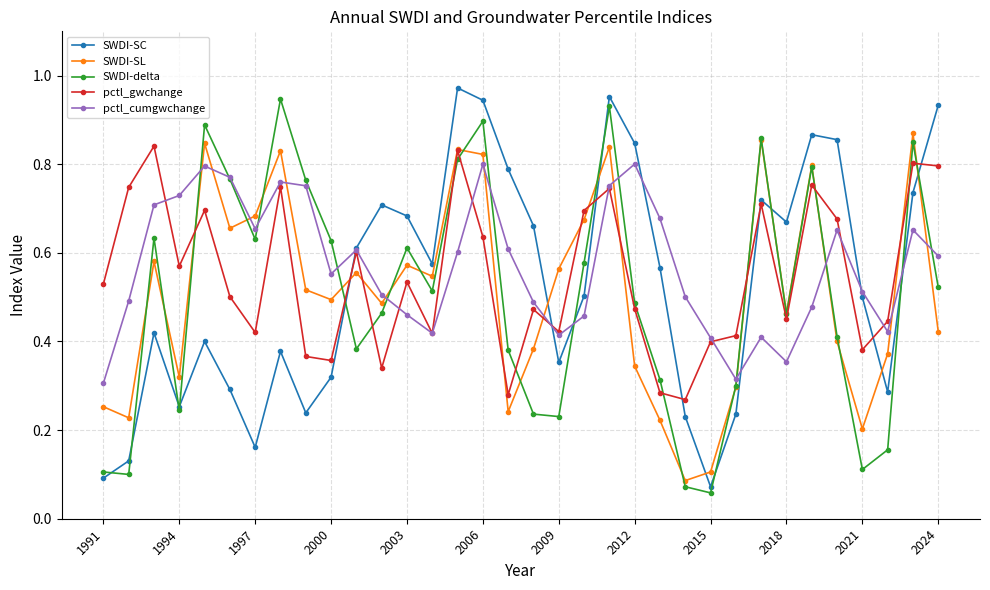

True or false: SWDI-SL has more than 1 interior local peaks.

True